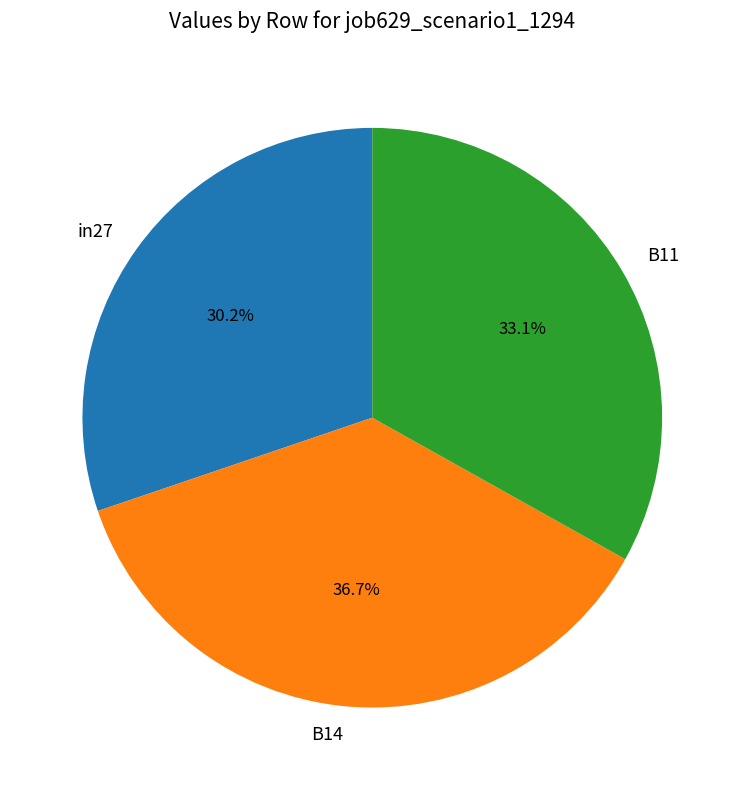

How many segments does this pie chart have?

3